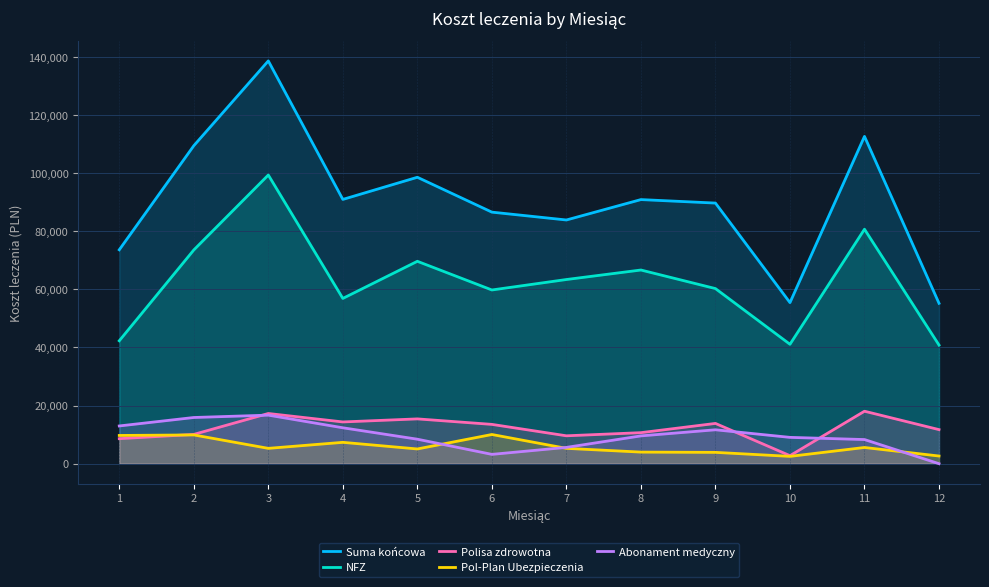

What is the difference between the highest and lowest values at 2?

99540